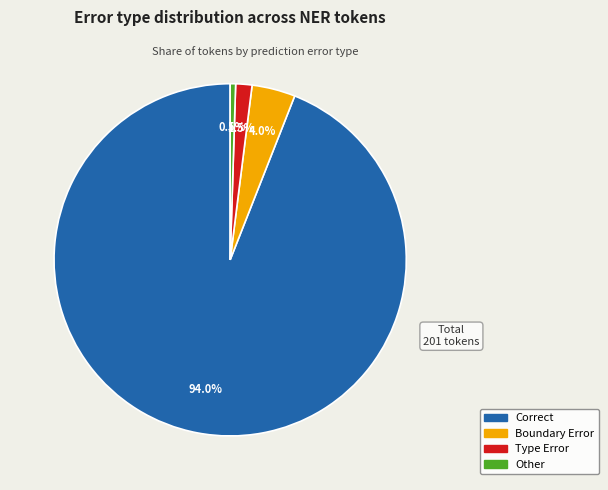

Is there any slice that represents more than half of the pie?

Yes